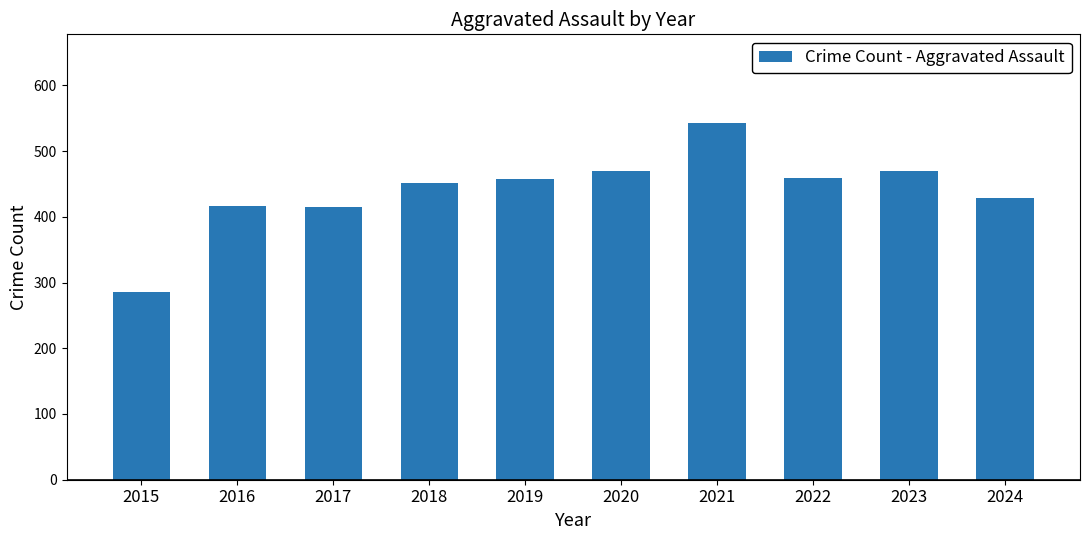

What value does the data have at 2016, to the nearest 10?

420